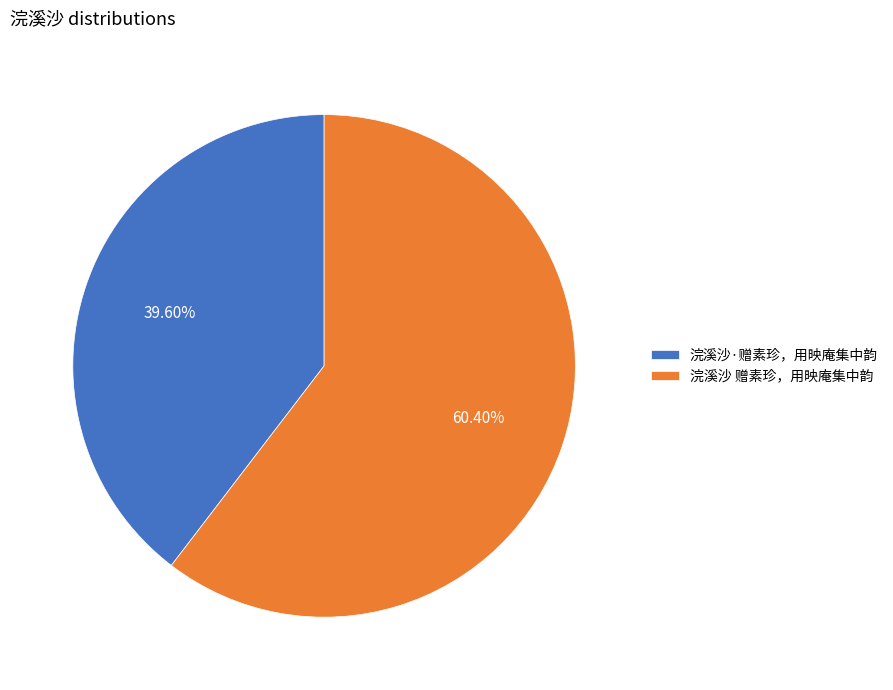

Combined, do 浣溪沙·赠素珍，用映庵集中韵 and 浣溪沙 赠素珍，用映庵集中韵 account for over 50%?

Yes